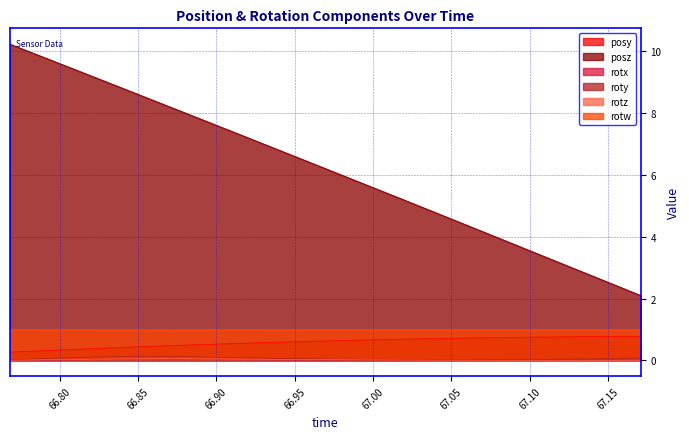

What is the greatest value displayed?

10.2